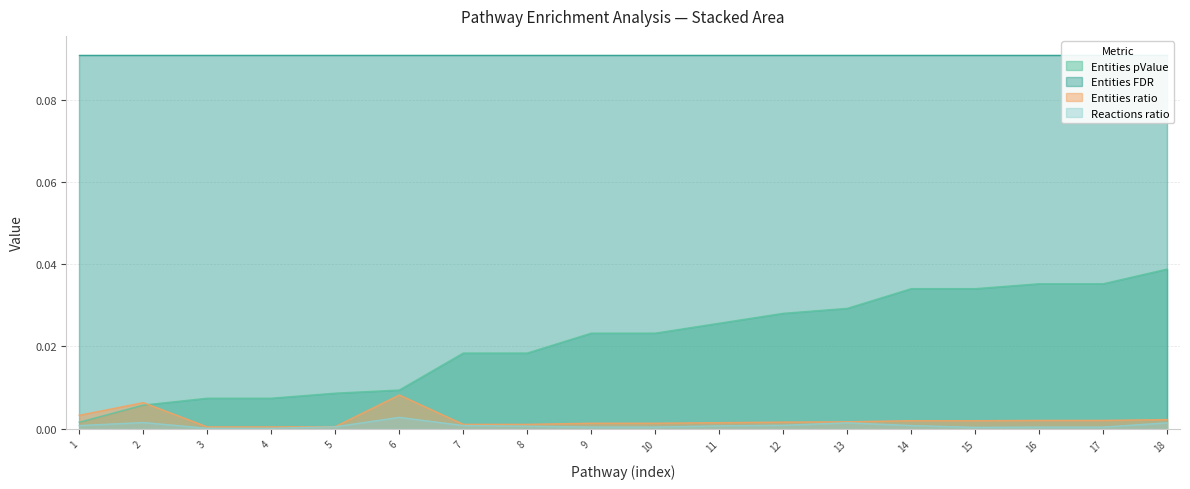

The Reactions ratio series shows 0.0 at 15. True or false?

True